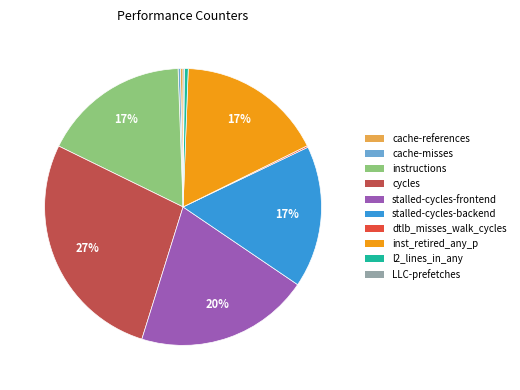

To the nearest percent, what is the combined percentage of cache-references and inst_retired_any_p?

17%